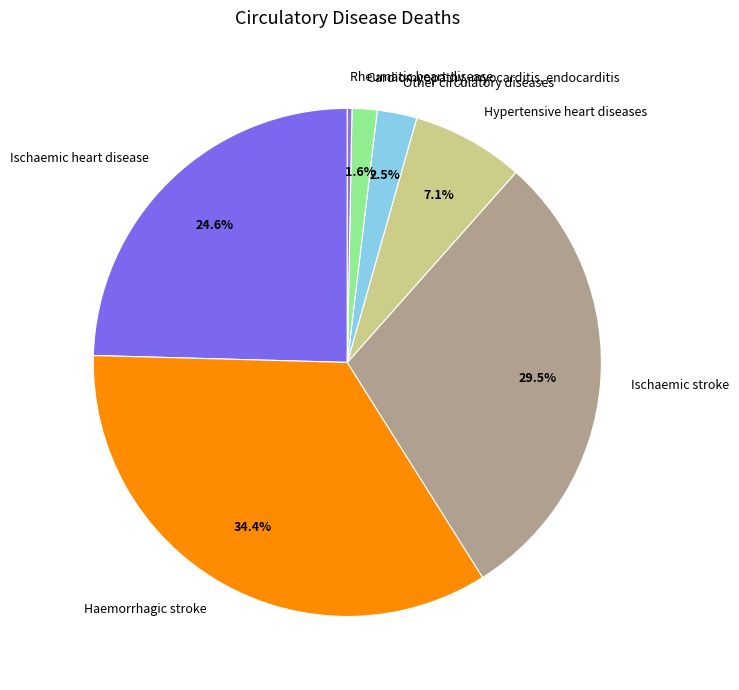

Does any single category account for the majority?

No